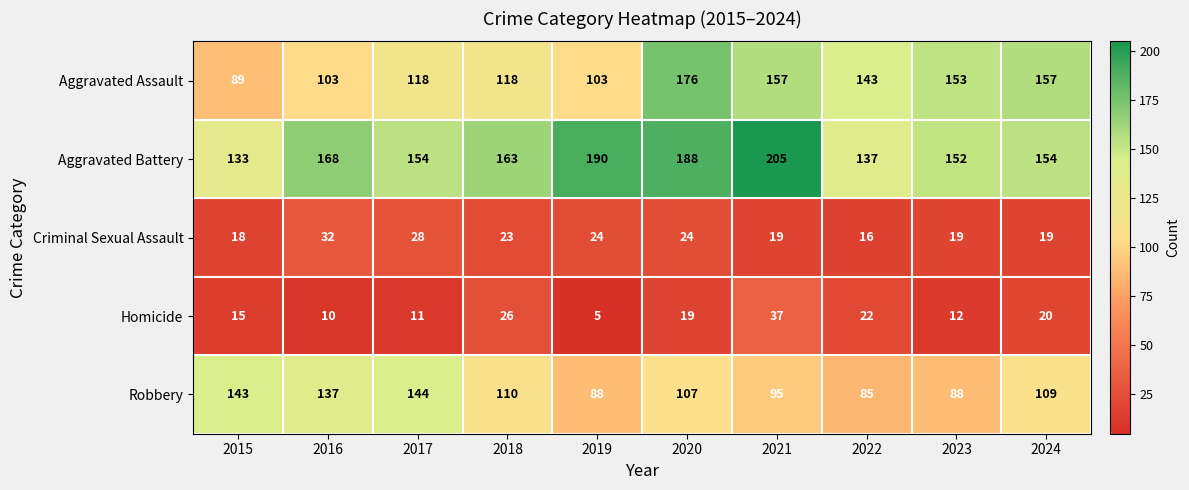

What value does the Robbery series have at 2017?

144